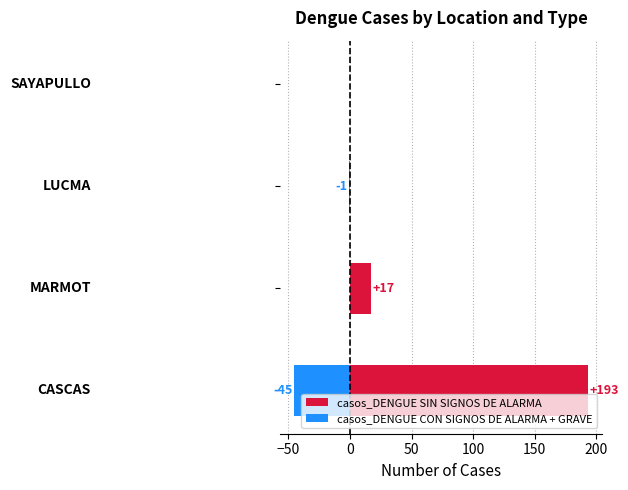

List the series in order of their overall mean, highest first.

casos_DENGUE SIN SIGNOS DE ALARMA, casos_DENGUE CON SIGNOS DE ALARMA + GRAVE